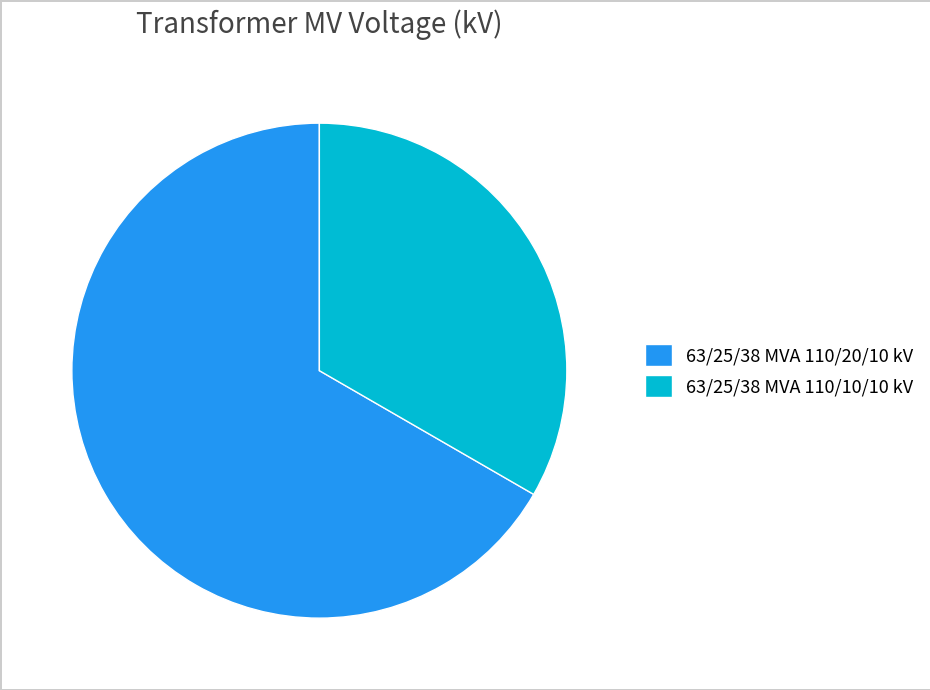

Does any single category account for the majority?

Yes